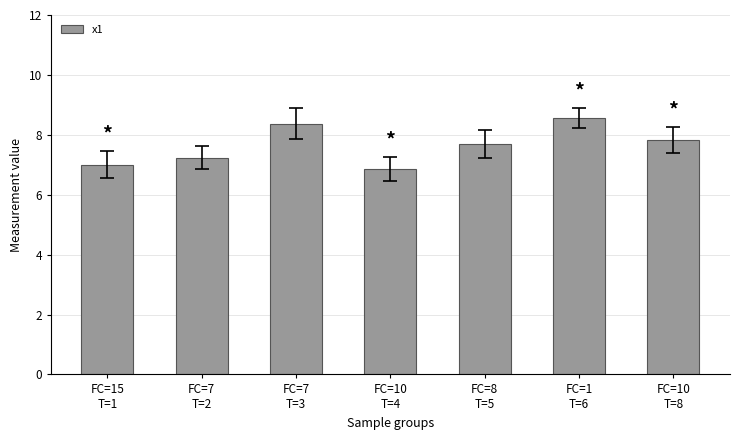

True or false: the data shows 4.5 at FC=7
T=2.

False